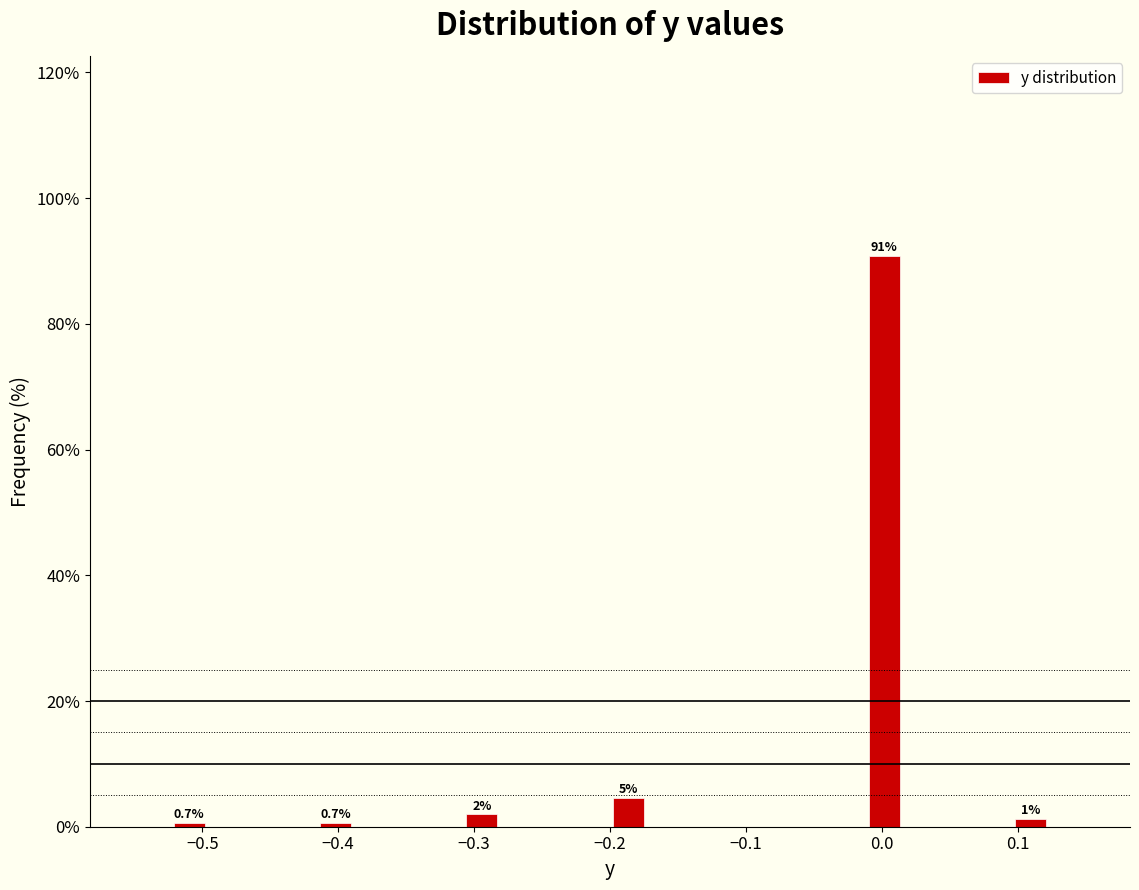

Read against the x-axis, roughly where is the centre of the tallest bar?

0.00